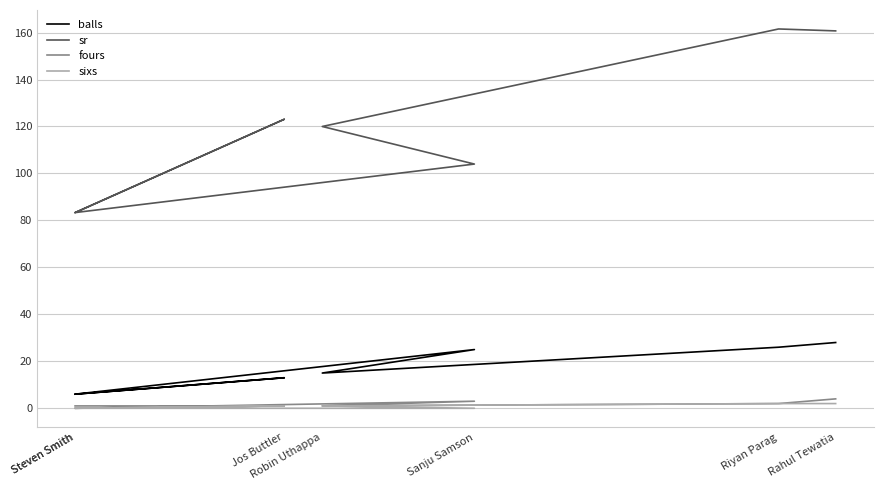

Which has a higher value, Robin Uthappa or Rahul Tewatia?

Rahul Tewatia